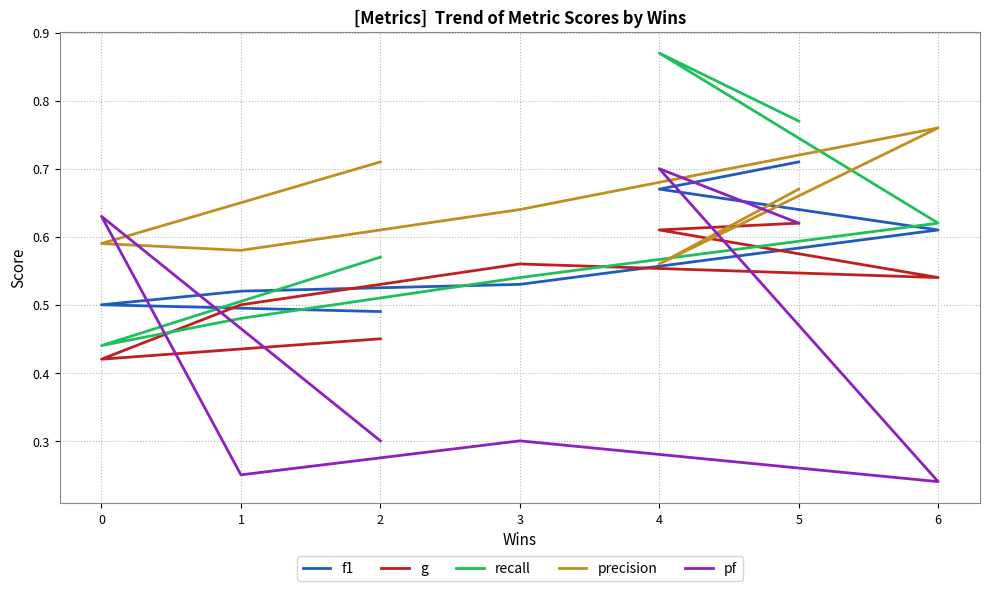

Does the chart display data point markers on the line(s)?

No